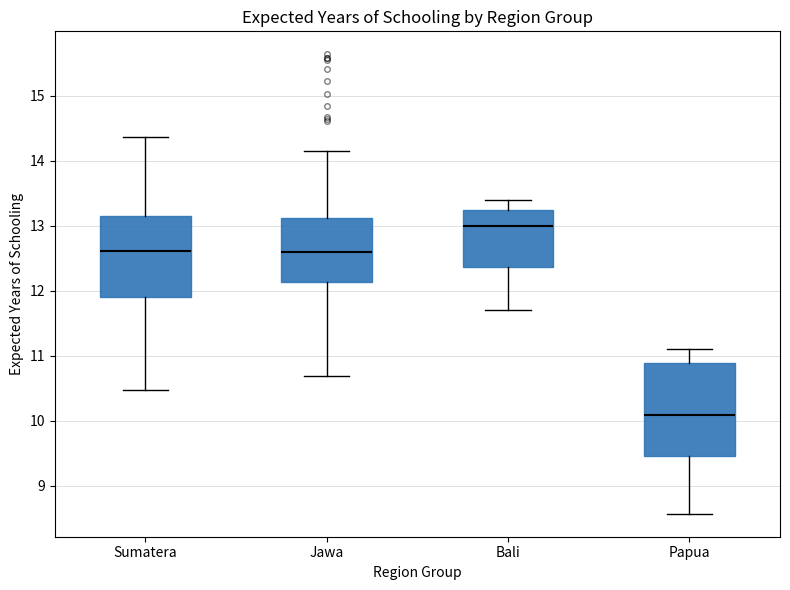

Reading left to right, read every box against the y-axis: the position of its median line, the range the box covers, and the ends of its whiskers. The values are not printed on the chart, so give them approximately, as read against the axis.

Sumatera: median 12.6, box 11.9 to 13.2, whiskers 10.5 to 14.4
Jawa: median 12.6, box 12.1 to 13.1, whiskers 10.7 to 14.2
Bali: median 13.0, box 12.4 to 13.2, whiskers 11.7 to 13.4
Papua: median 10.1, box 9.5 to 10.9, whiskers 8.6 to 11.1